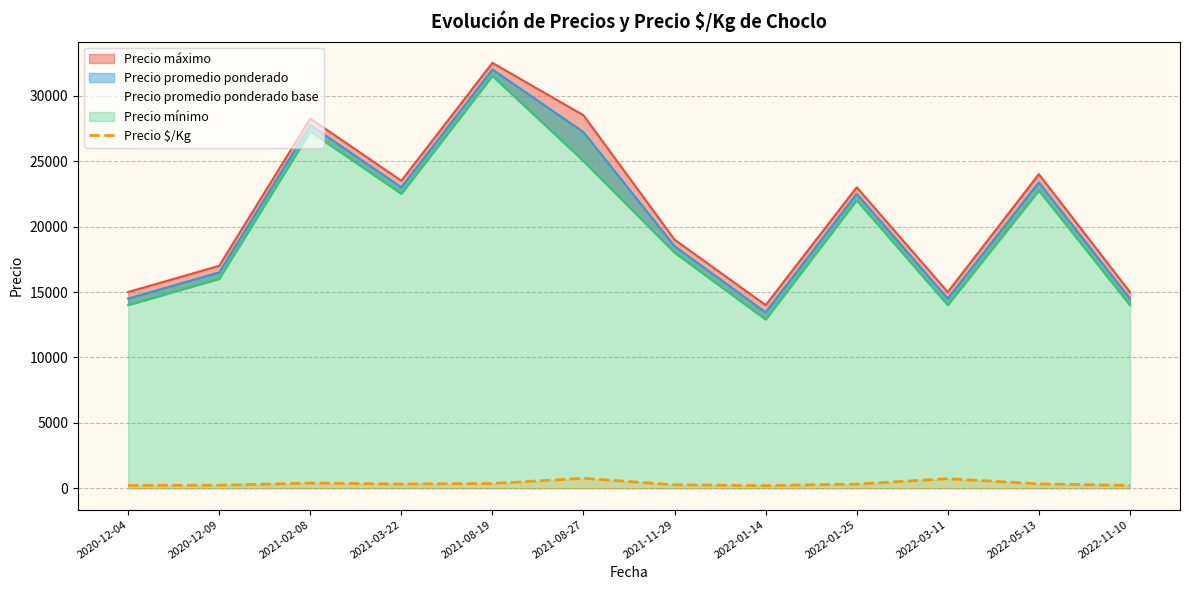

What is the label of the 8th point from the right?

2021-08-19